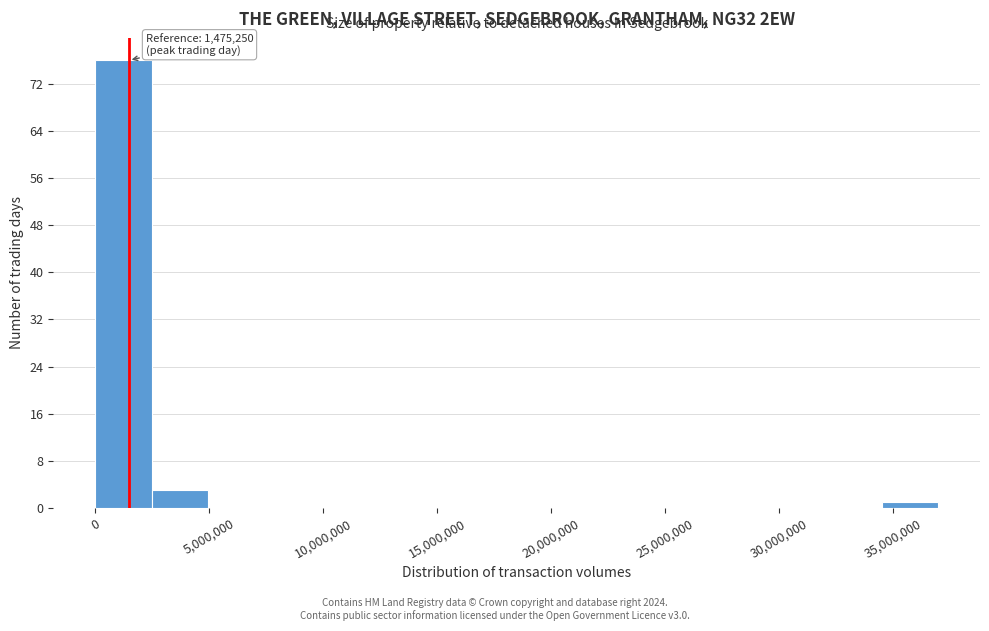

Which range on the x-axis has the tallest bar?

0 to 2500000